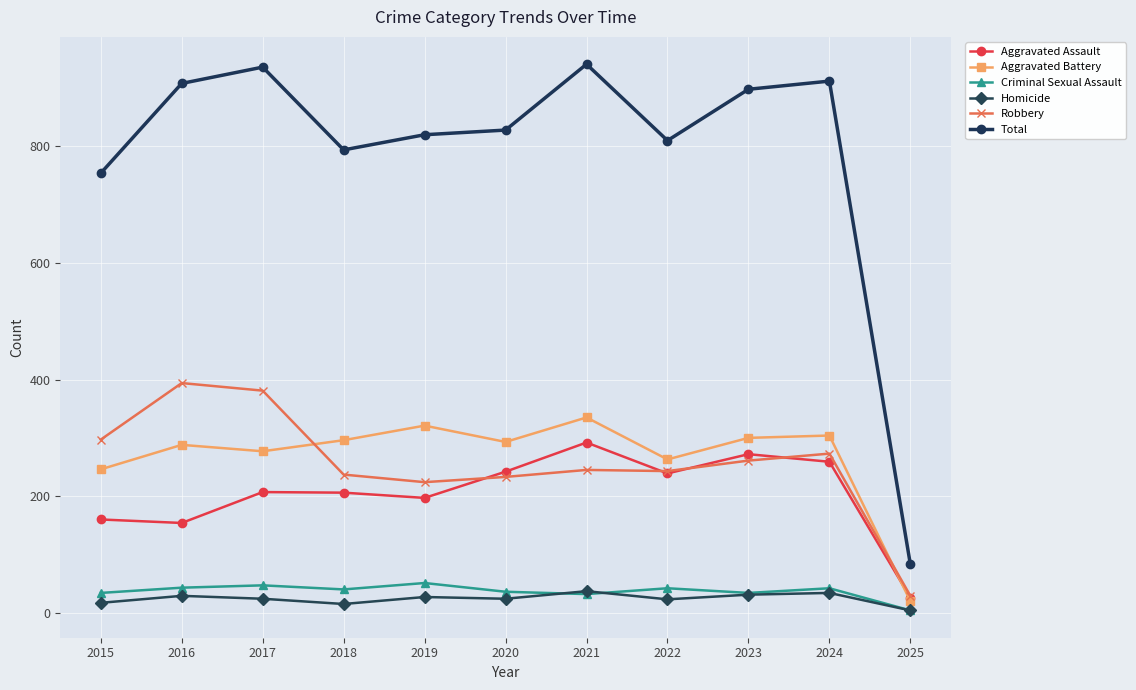

What is the minimum value shown in the chart?

4